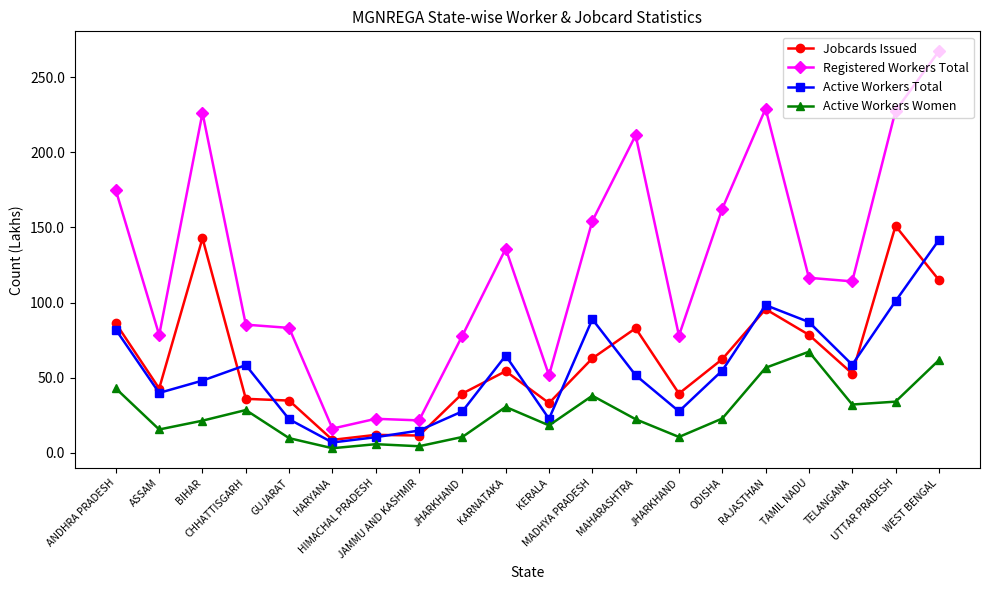

Does the chart have visible grid lines?

No